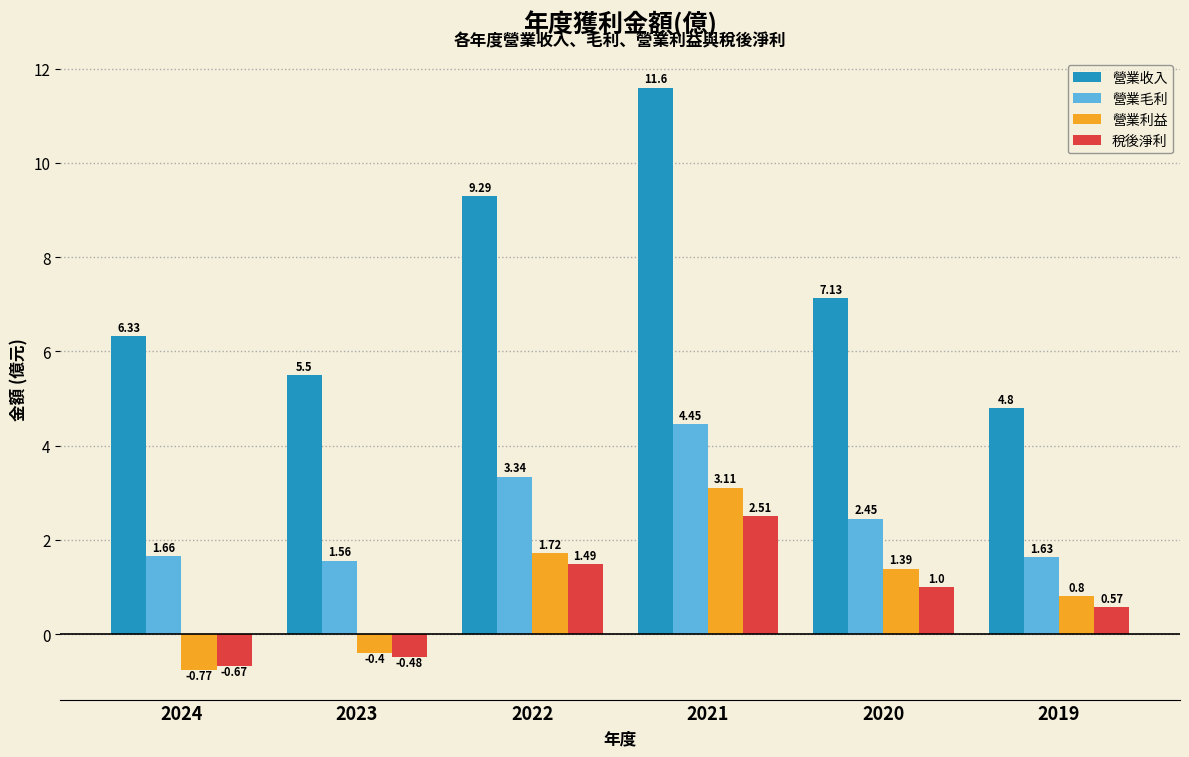

Is it true that 營業利益 equals 3.1 at 2021?

True